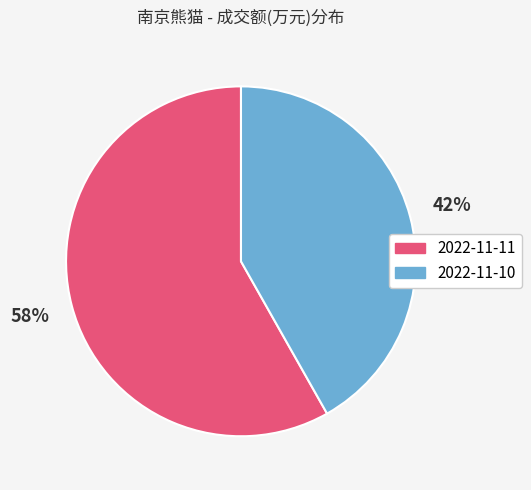

How many segments does this pie chart have?

2